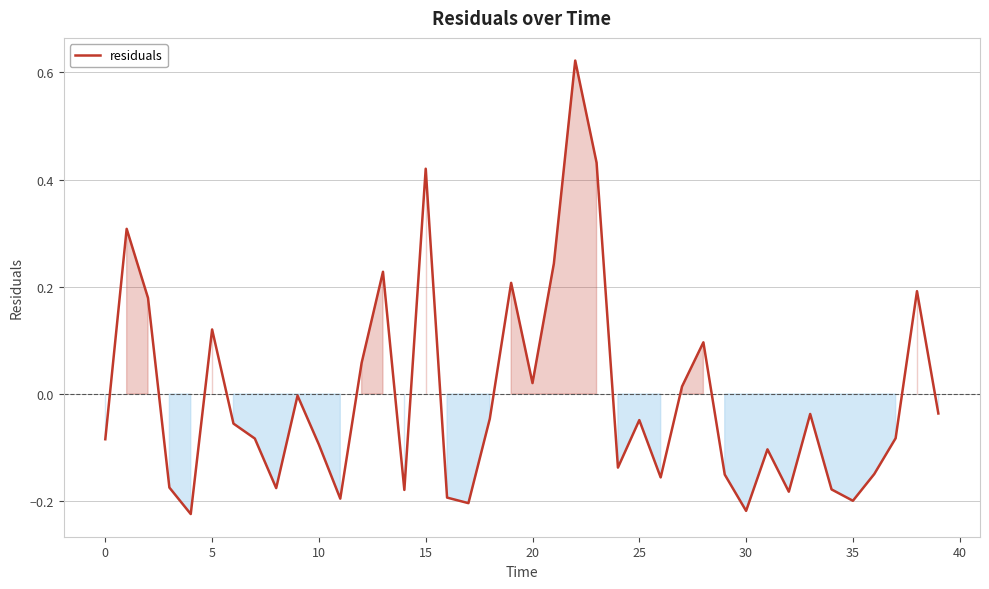

What is the difference between the maximum and minimum values?

0.8